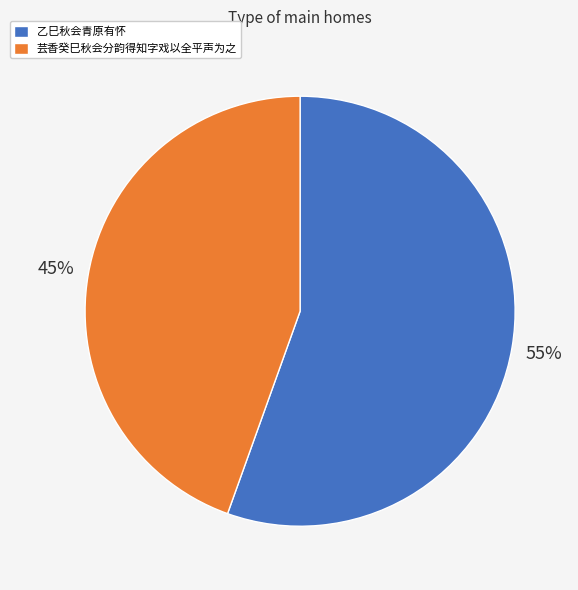

What is the majority slice?

乙巳秋会青原有怀